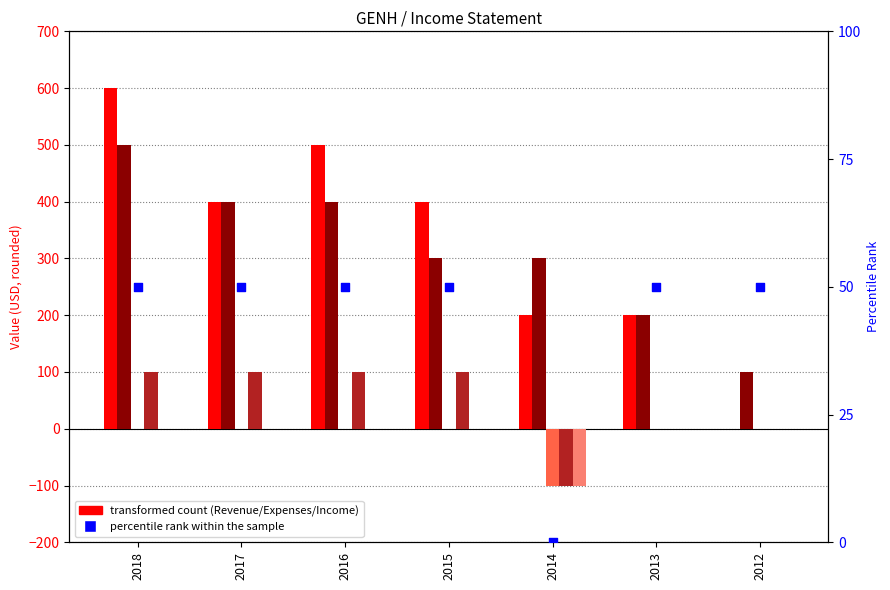

At which category is the sum across all series the highest?

2018